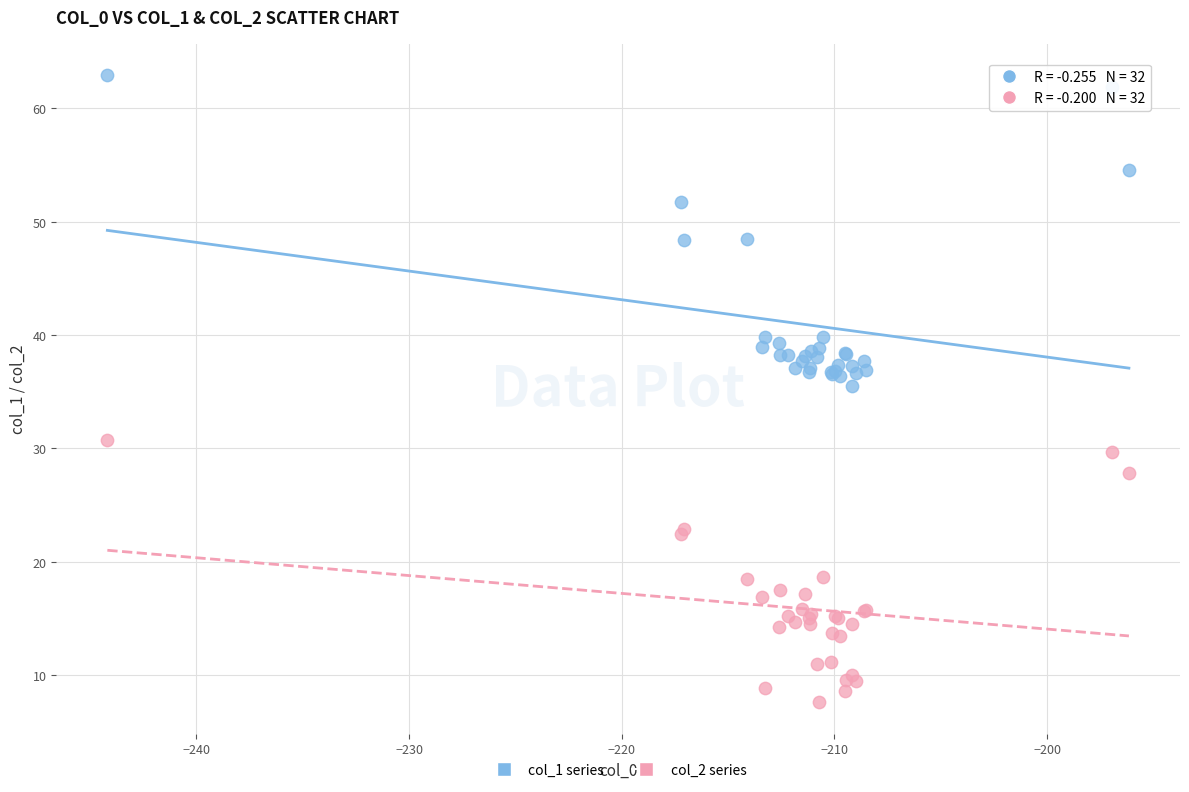

What is the X range (max minus min) for the scatter plot?

48.0